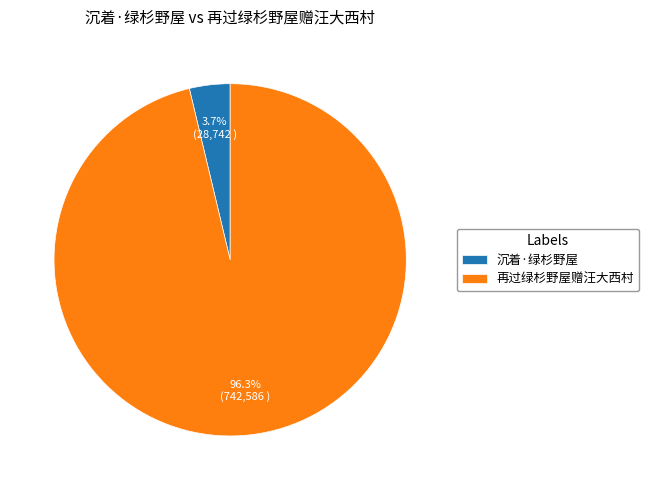

To the nearest percent, what is the combined percentage of 再过绿杉野屋赠汪大西村 and 沉着·绿杉野屋?

100%